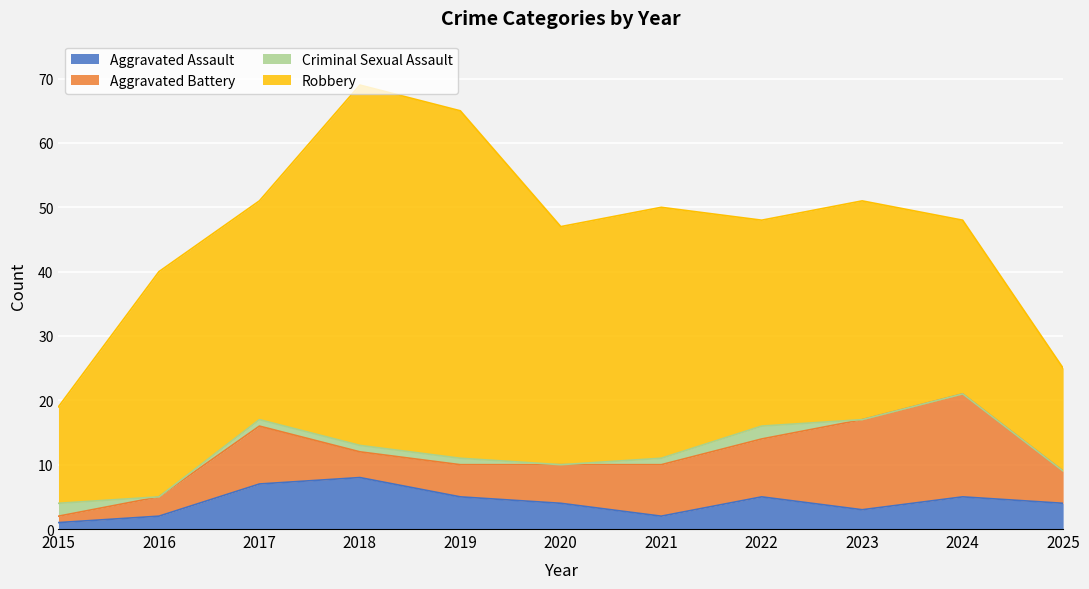

How many data points does each series have?

11